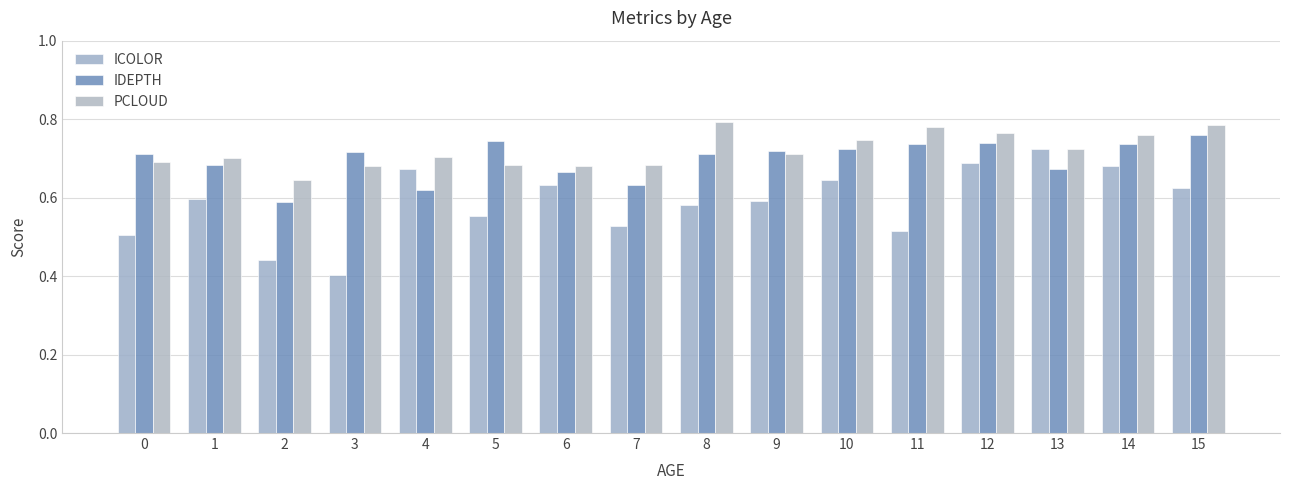

Which series changed the most between 5 and 12?

ICOLOR